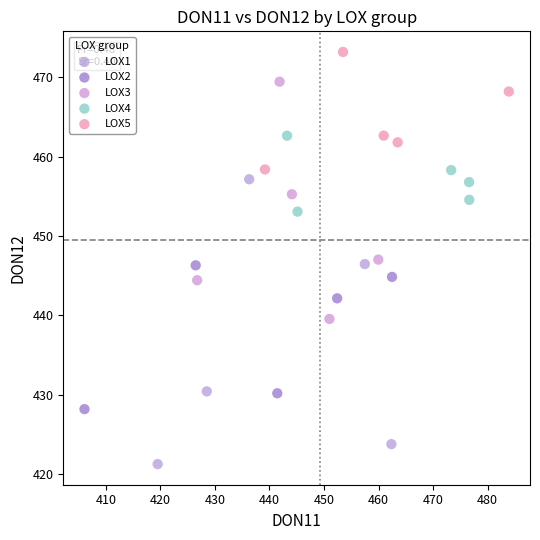

Which series has the largest Y range (max minus min)?

LOX1